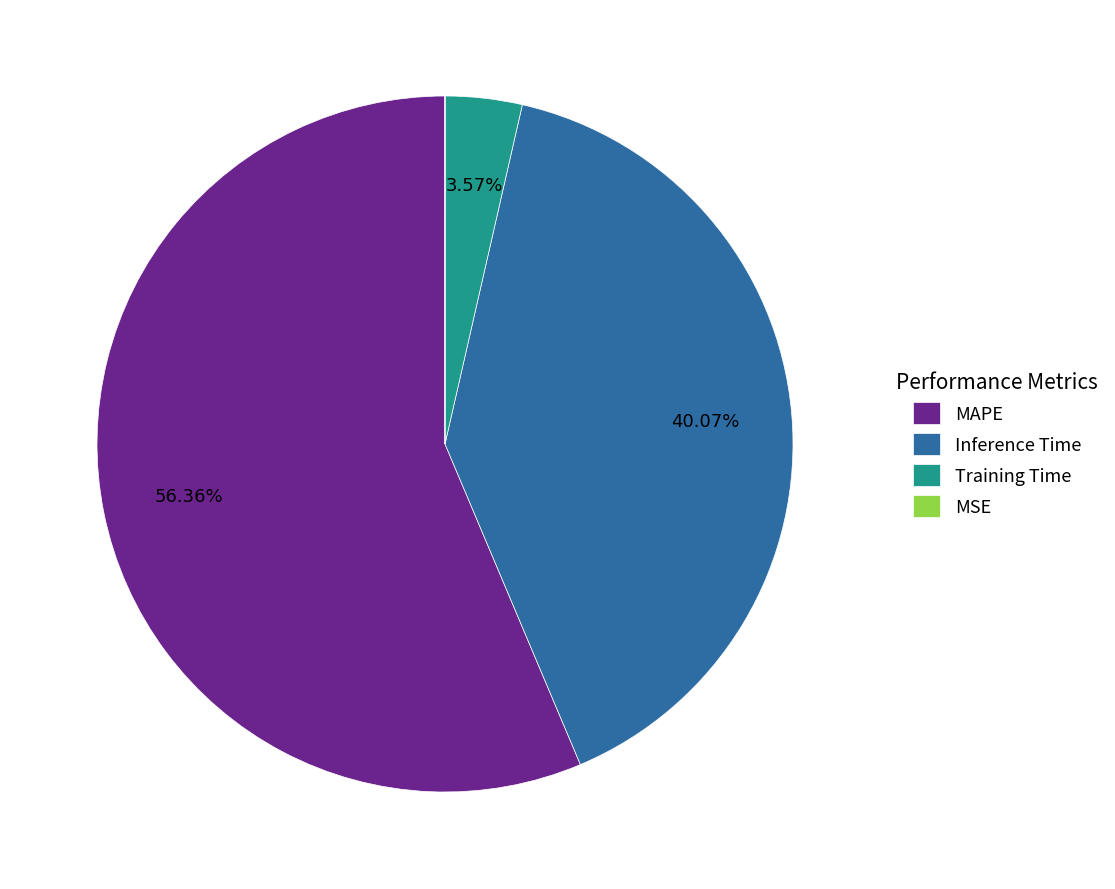

True or false: MAPE accounts for 56% of the total.

True